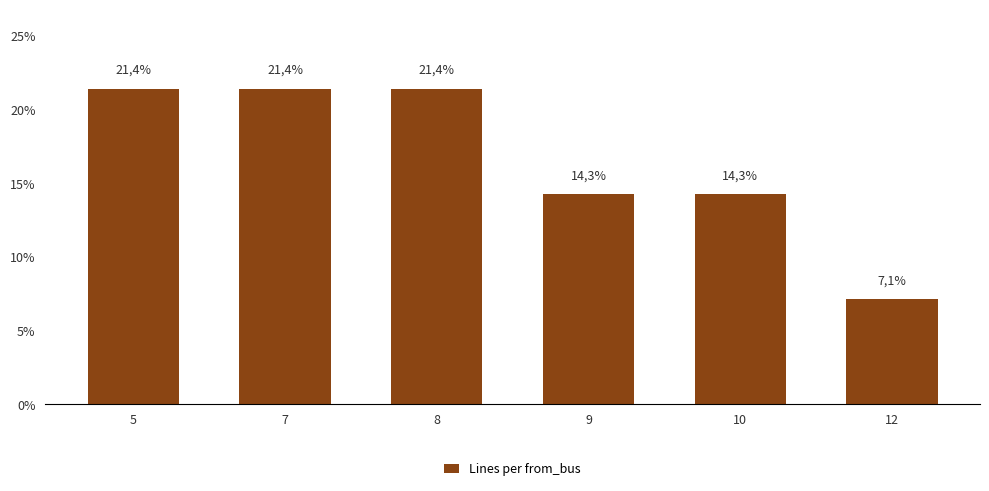

Rank the categories by value from highest to lowest.

5, 7, 8, 9, 10, 12